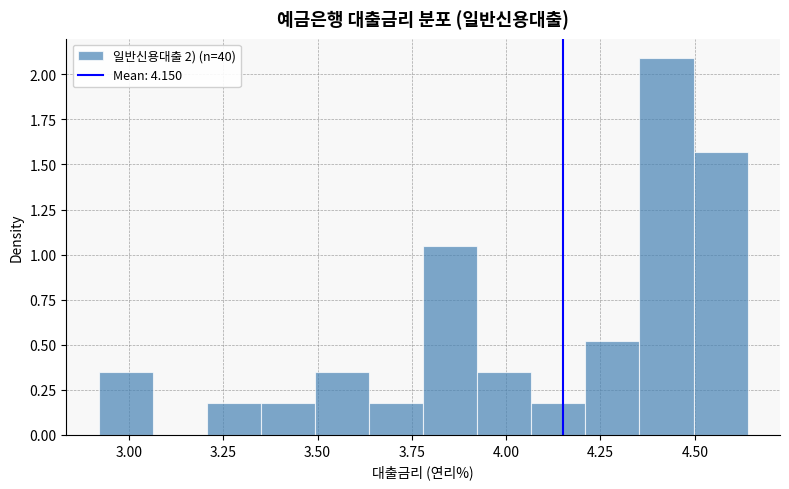

Read against the x-axis, roughly where is the centre of the tallest bar?

4.45